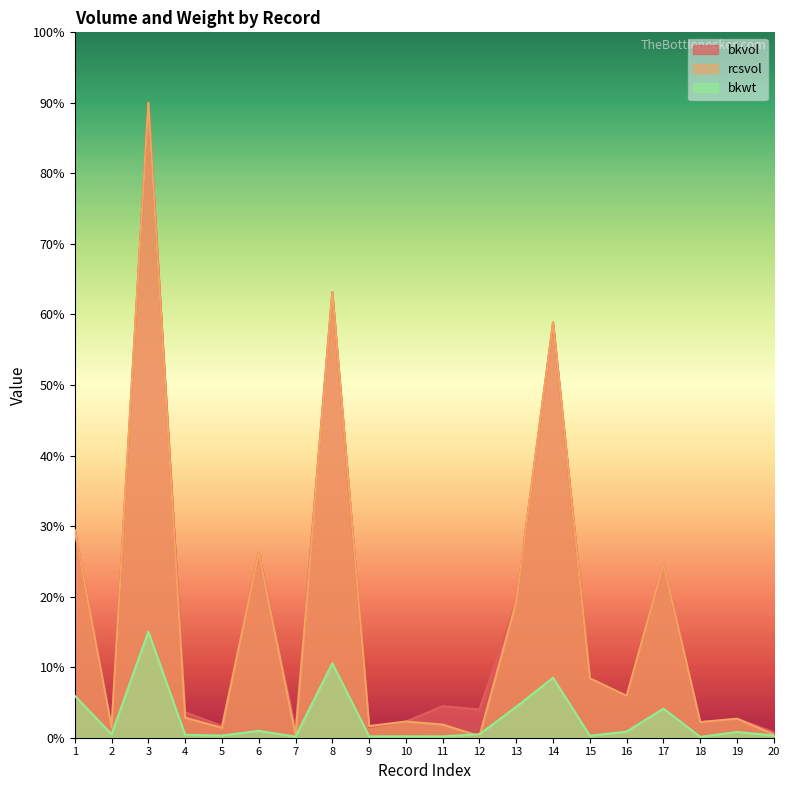

Which series has the largest total across all categories?

bkvol